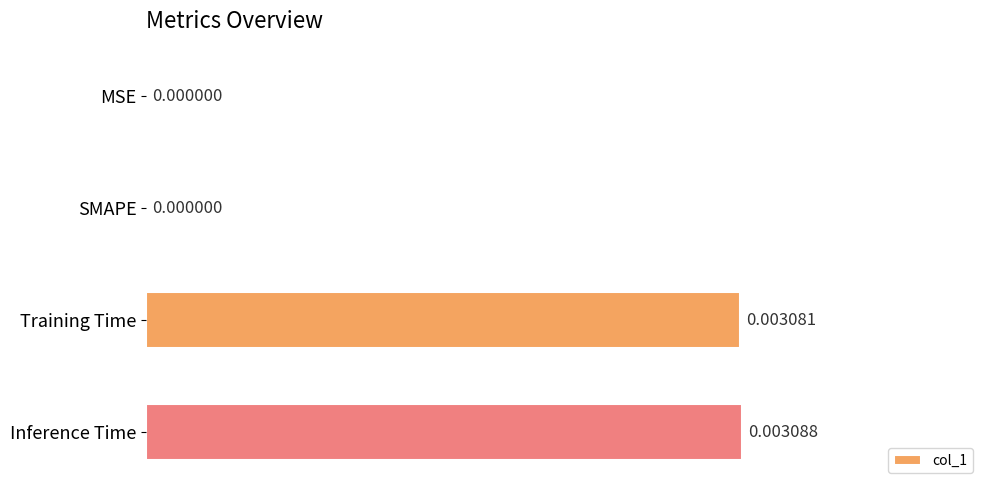

Between Training Time and SMAPE, which is larger?

Training Time